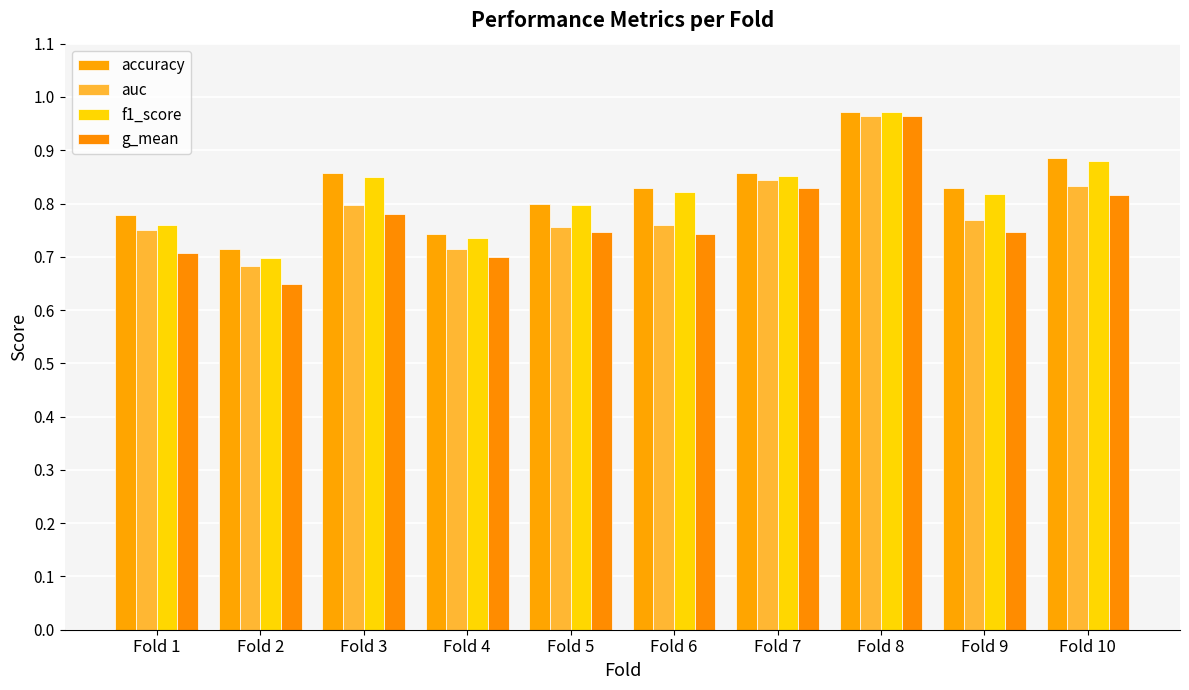

Does the chart contain stacked bars?

No